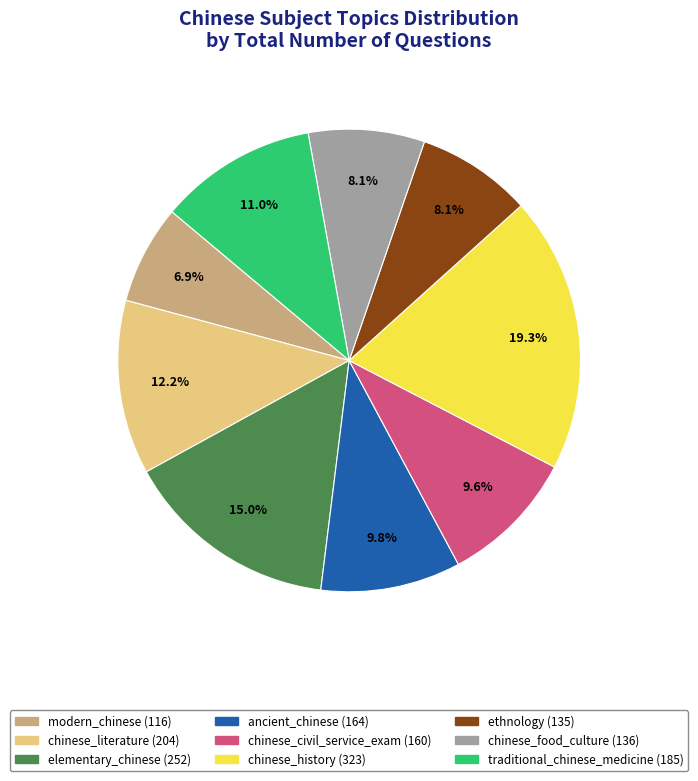

True or false: chinese_literature accounts for 12% of the total.

True